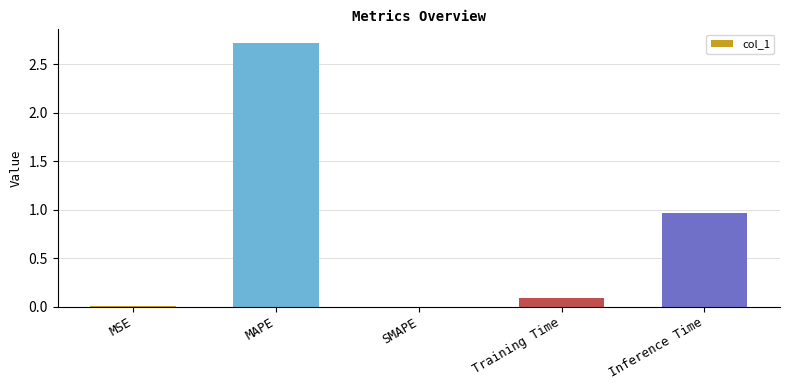

Which has a higher value, Training Time or SMAPE?

Training Time